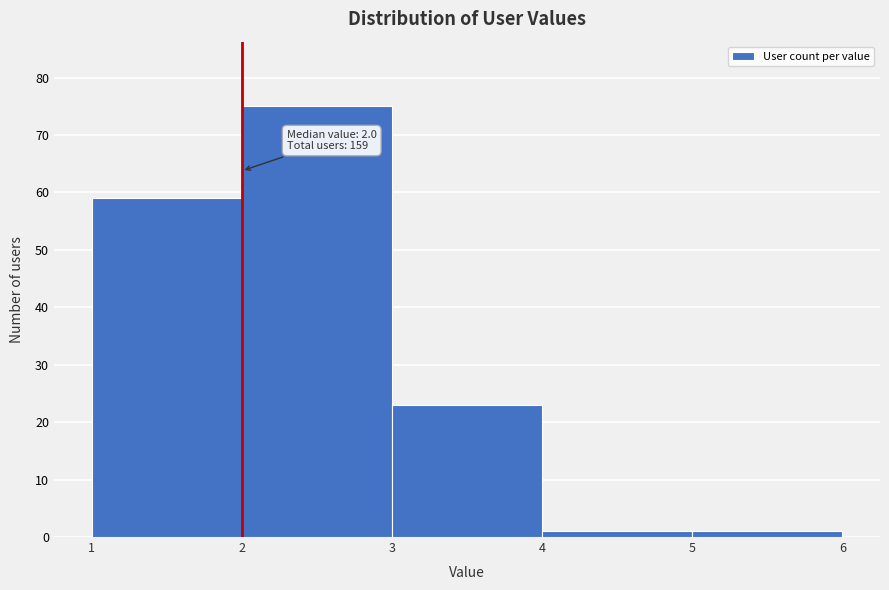

Which range on the x-axis has the tallest bar?

2 to 3